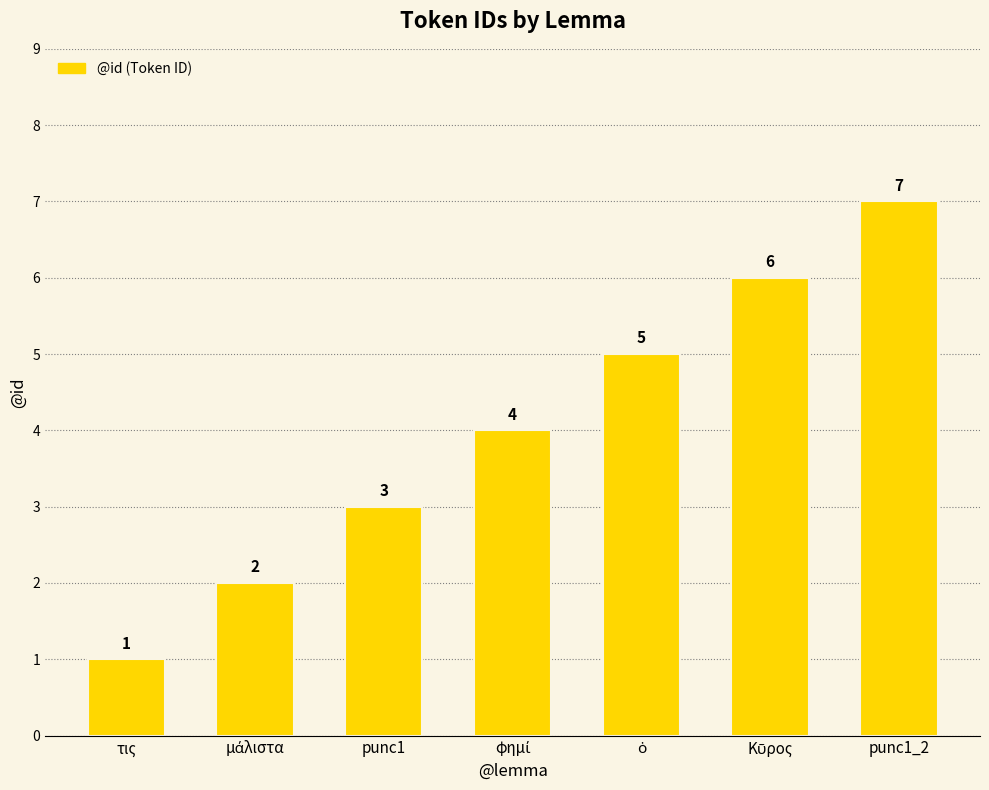

The chart shows a value of 3 at punc1. True or false?

True